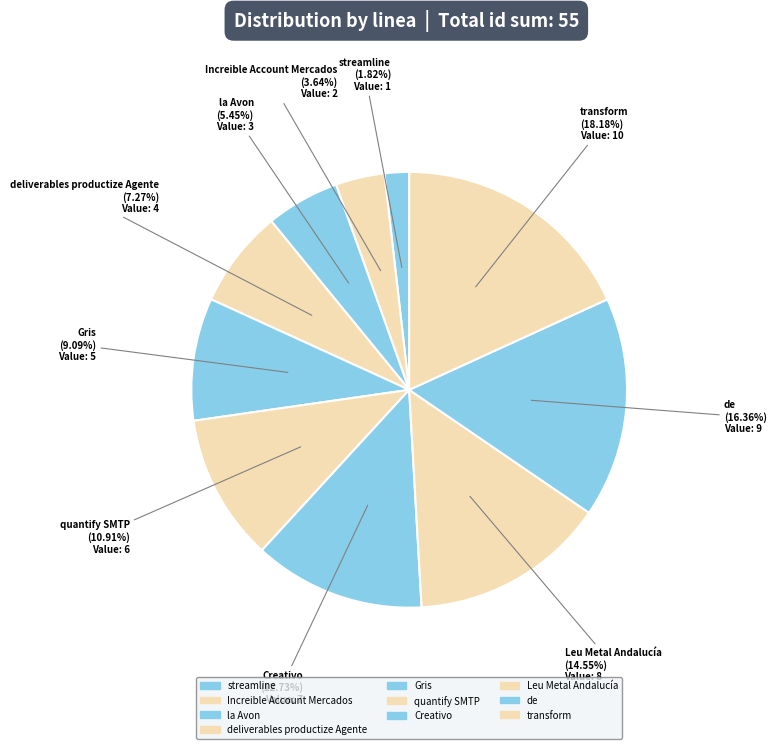

How many segments does this pie chart have?

10